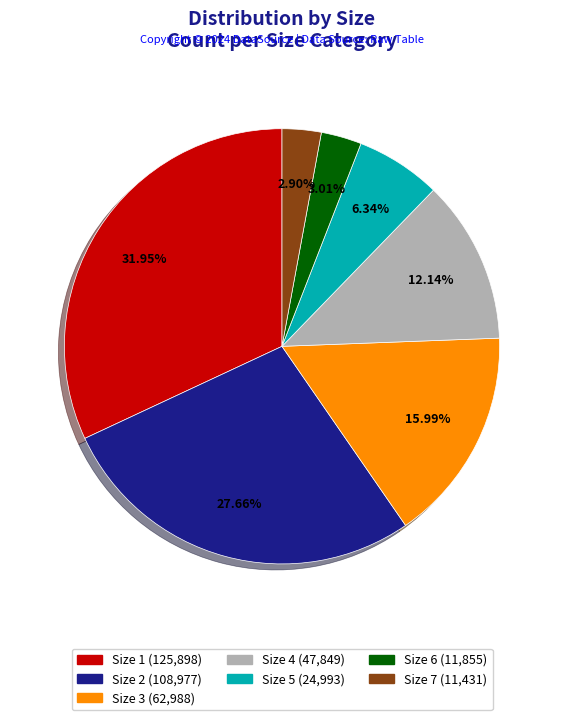

Does any single category account for the majority?

No